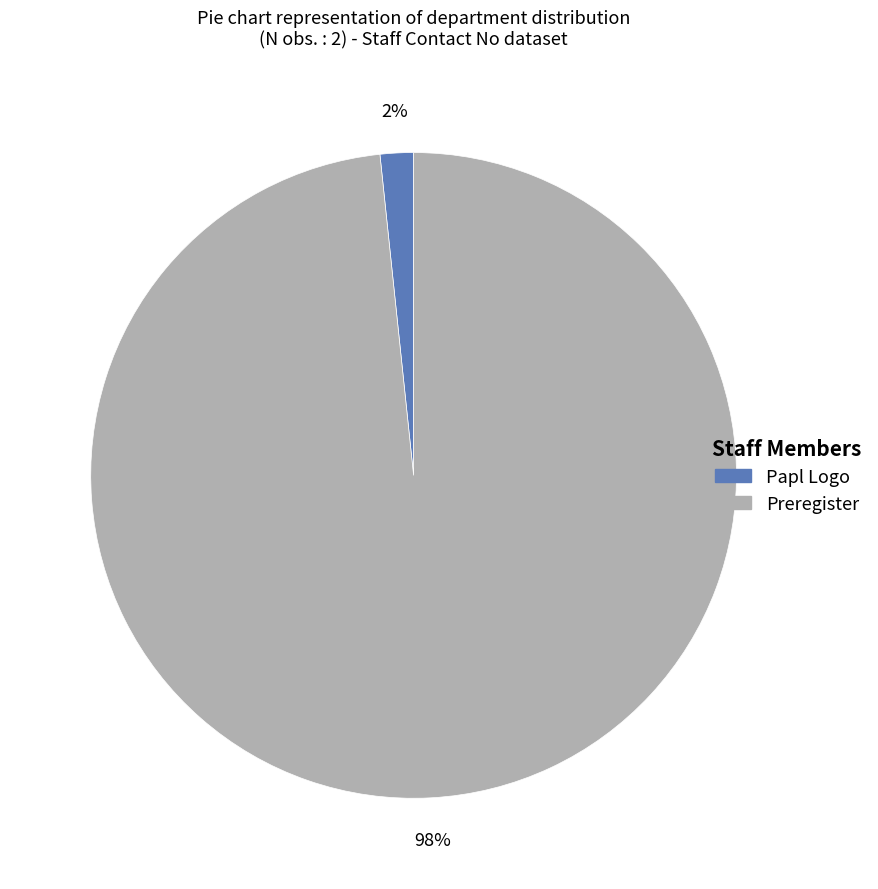

Rank the categories by value from highest to lowest.

Preregister, Papl Logo